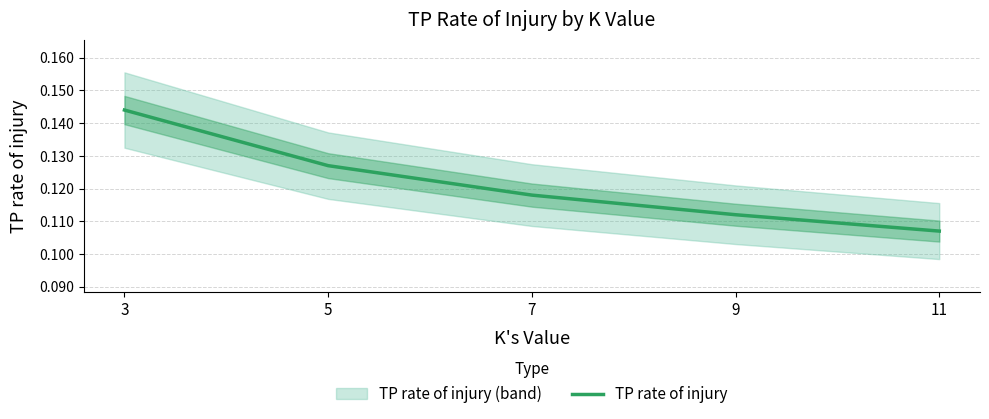

What is the maximum value shown in the chart?

0.1